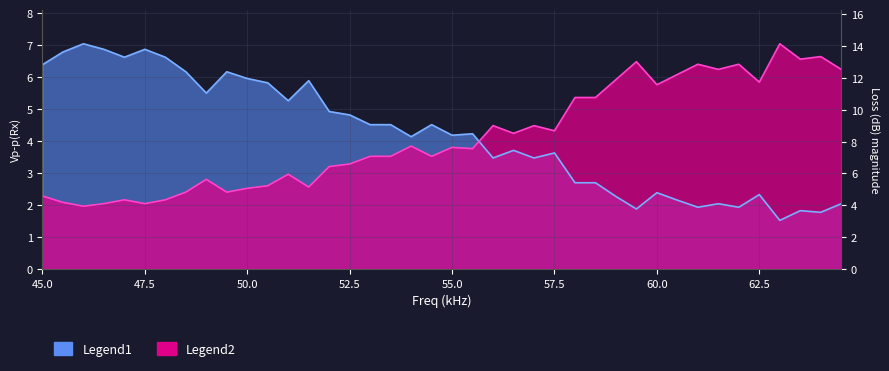

What is the label of the 36th point from the left?

62.5